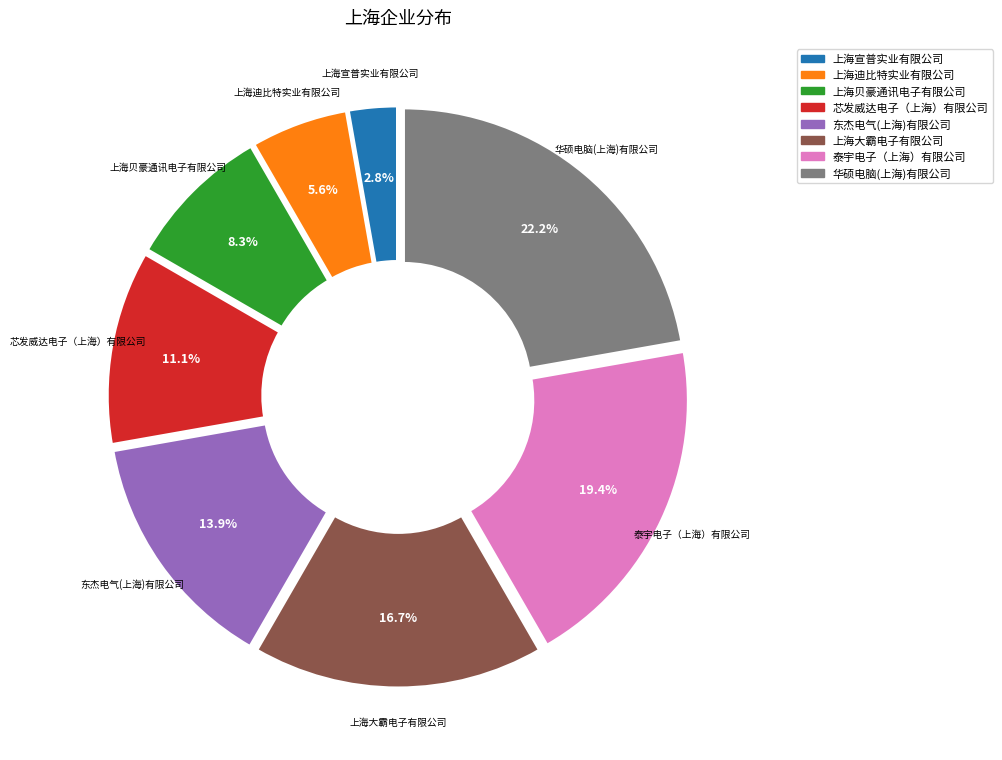

The 泰宇电子（上海）有限公司 slice represents 7% of the pie. True or false?

False